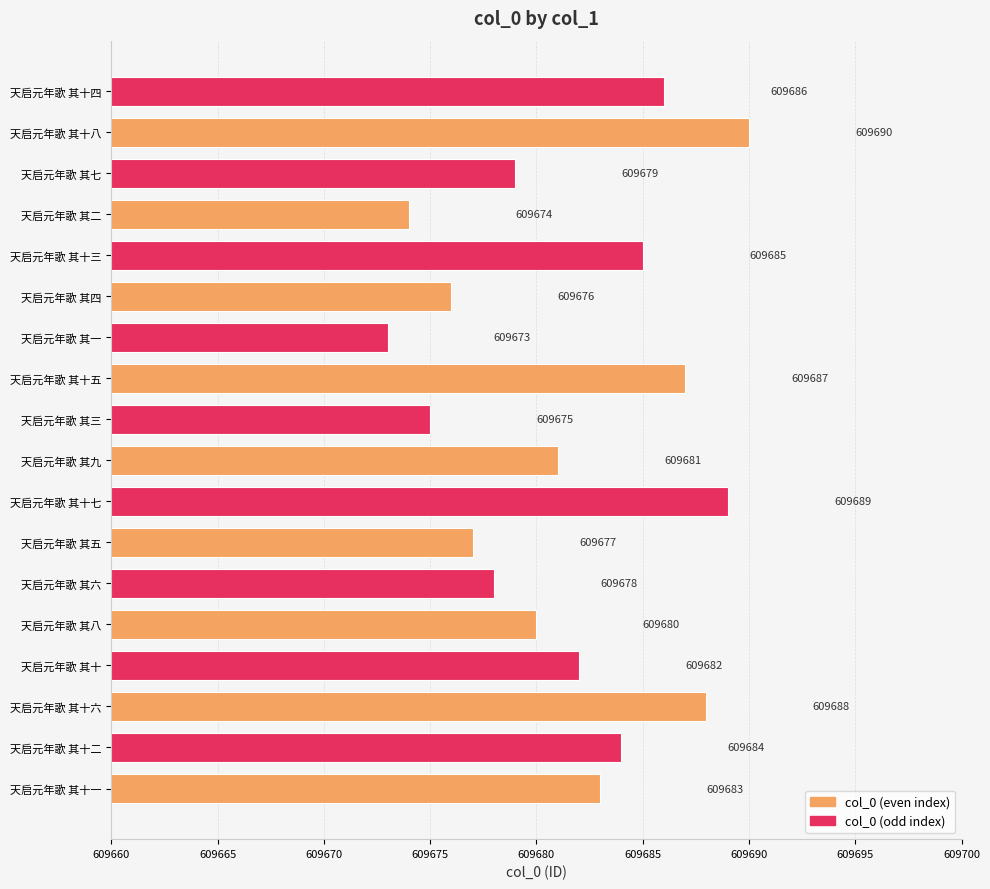

Which has a higher value, 天启元年歌 其六 or 天启元年歌 其二?

天启元年歌 其六